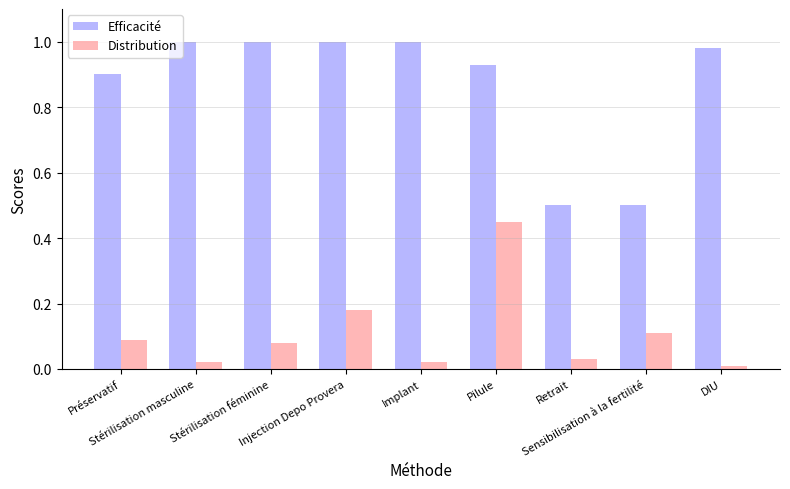

Which series has the widest spread of values?

Efficacité